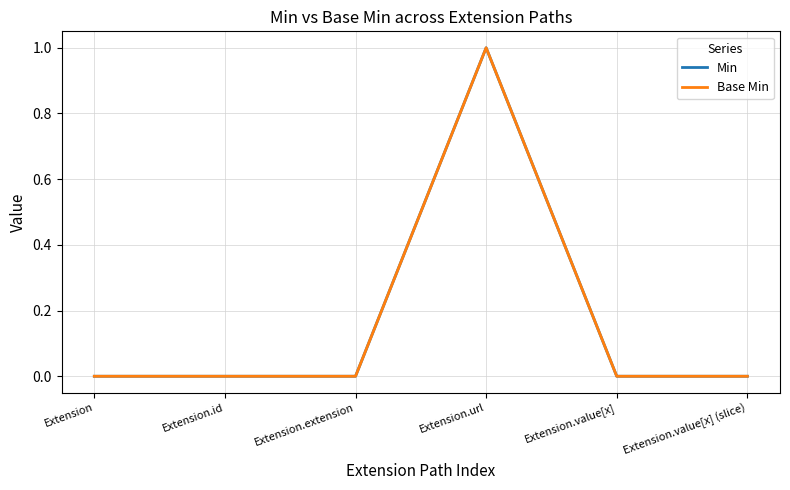

Does the chart display data point markers on the line(s)?

No